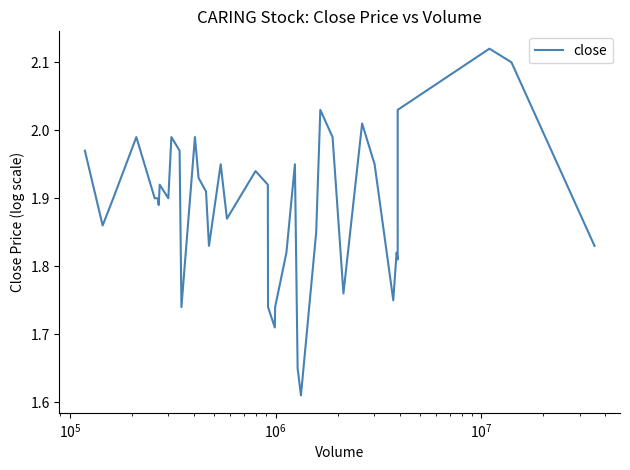

Does the chart display data point markers on the line(s)?

No